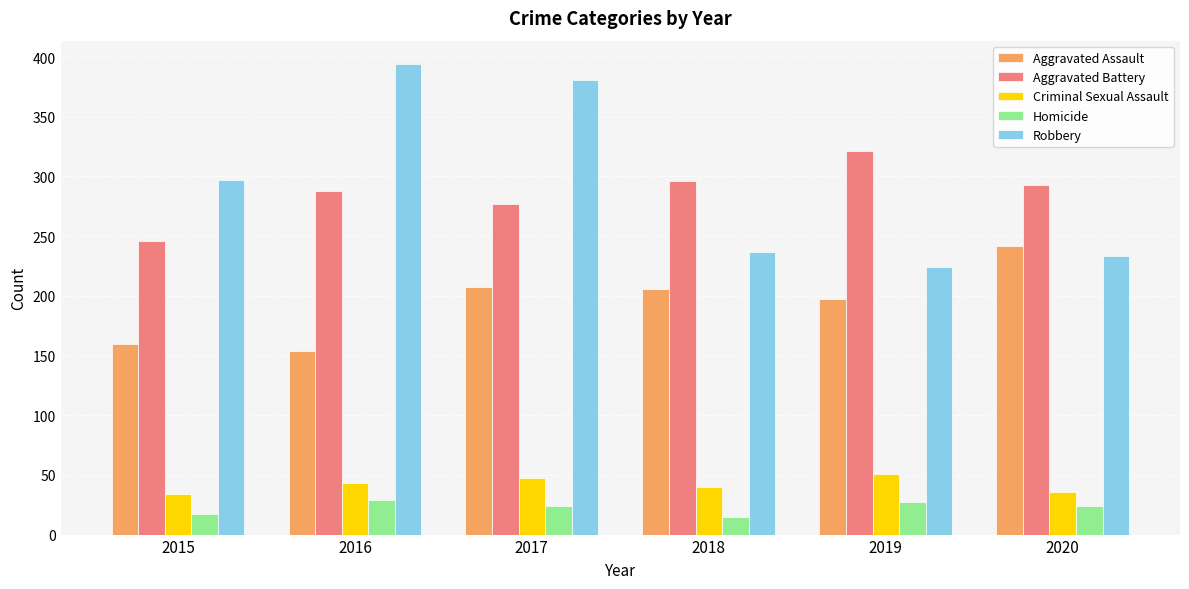

How many Homicide values are between 17 and 27?

4